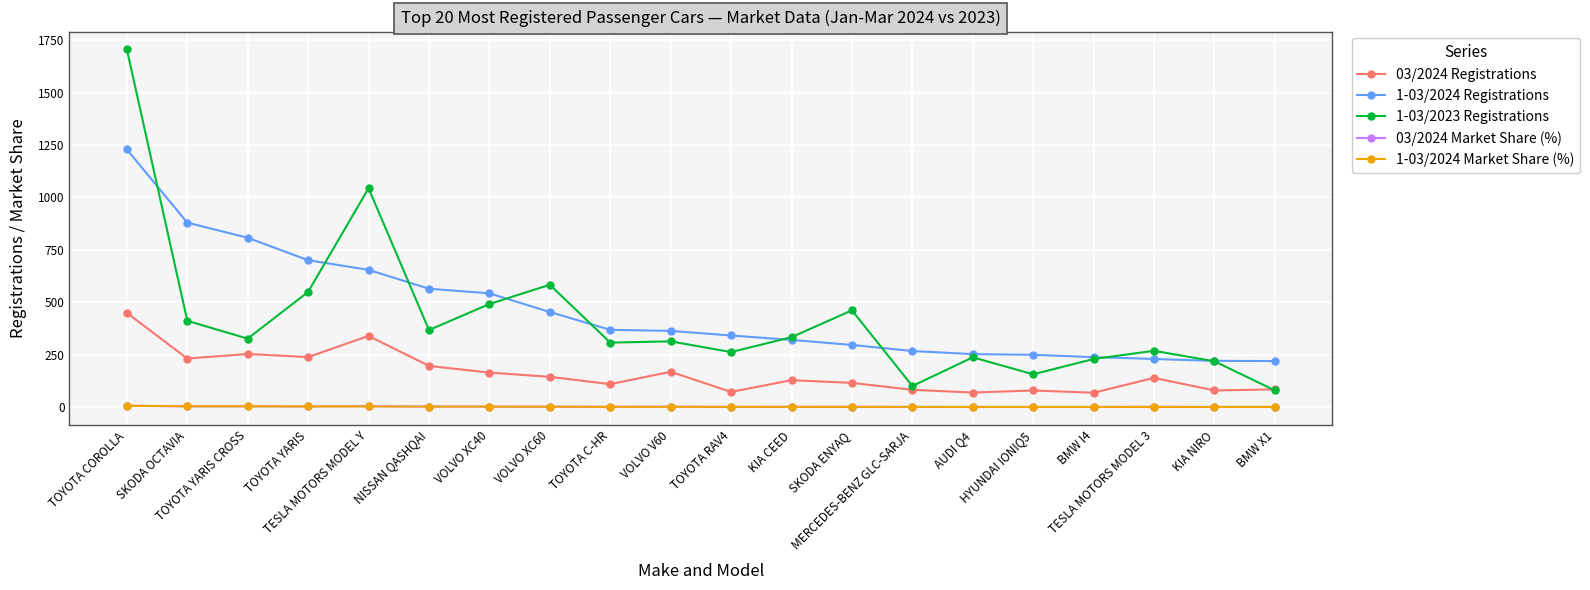

Which series changed the most between TOYOTA COROLLA and SKODA OCTAVIA?

1-03/2023 Registrations